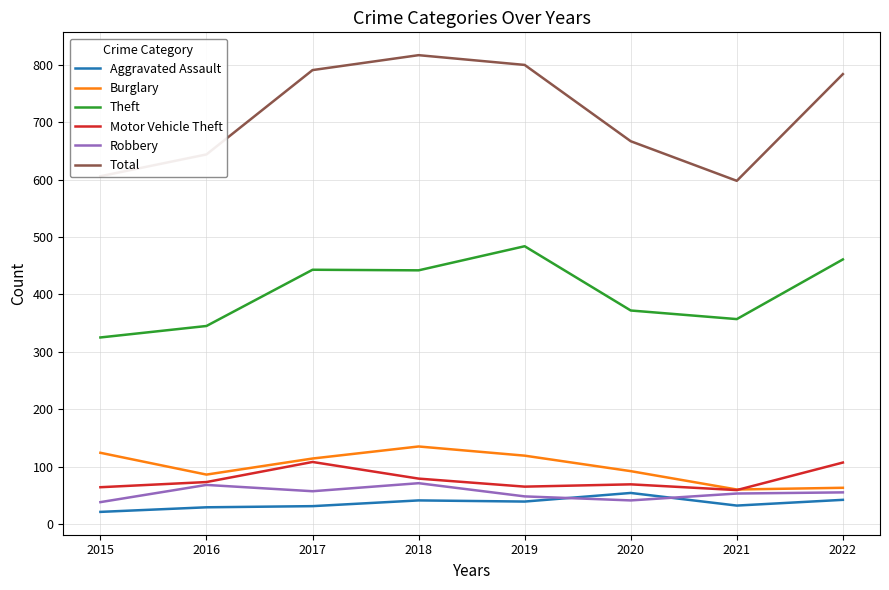

What is the sum of all Aggravated Assault values?

289